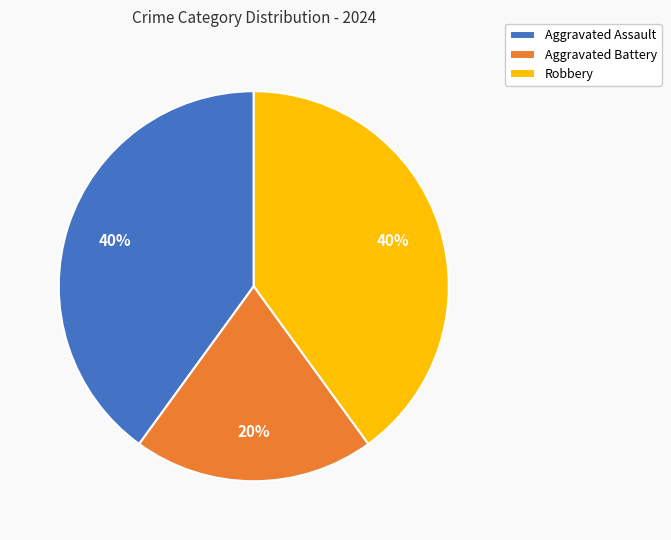

What is the smallest slice in the pie chart?

Aggravated Battery